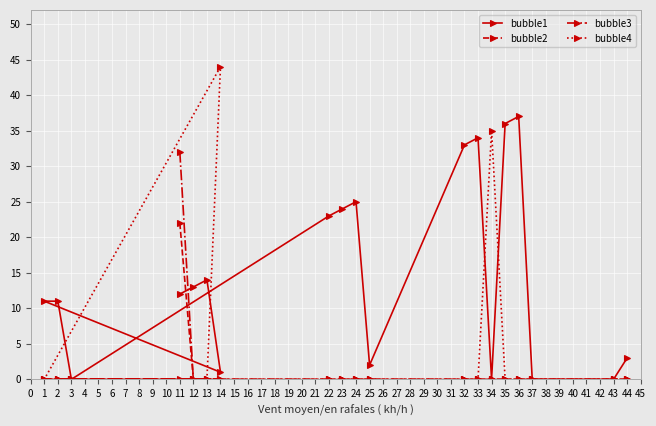

What value does the bubble1 series have at 32, to the nearest 5?

35